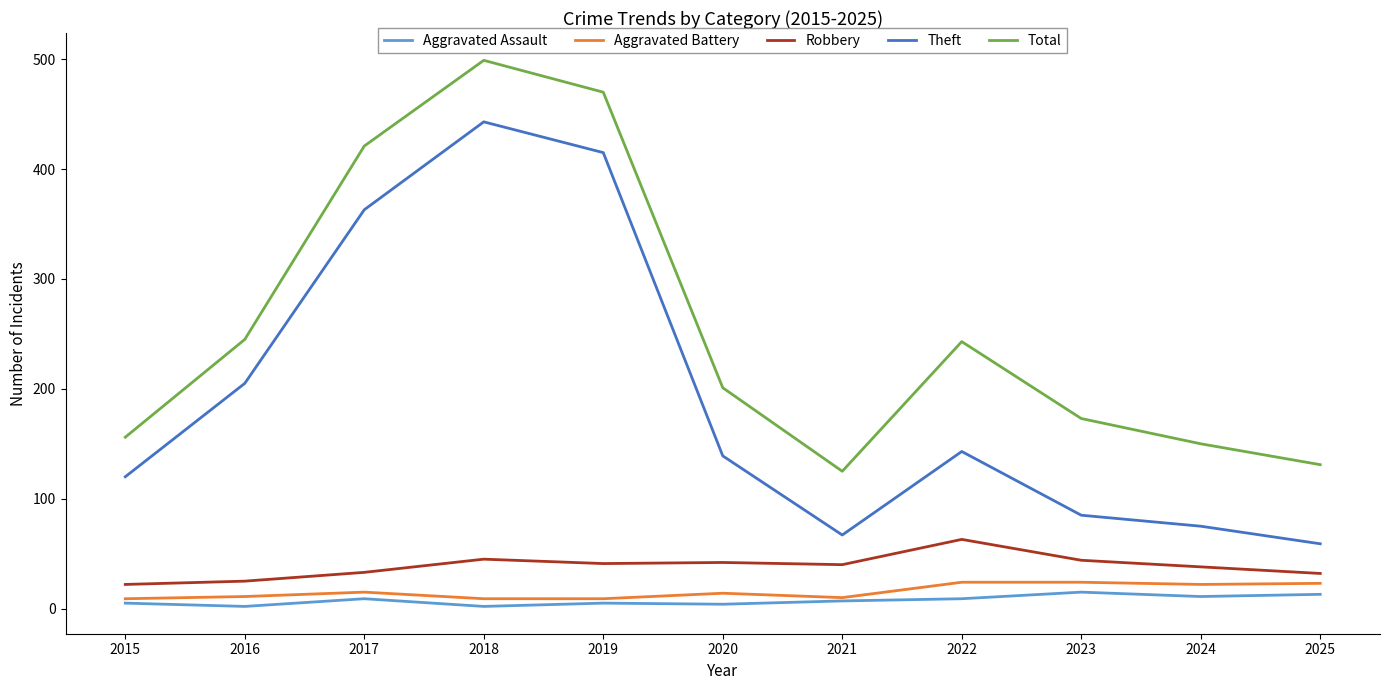

In Theft, how many points are lower than both neighbors (excluding endpoints)?

1